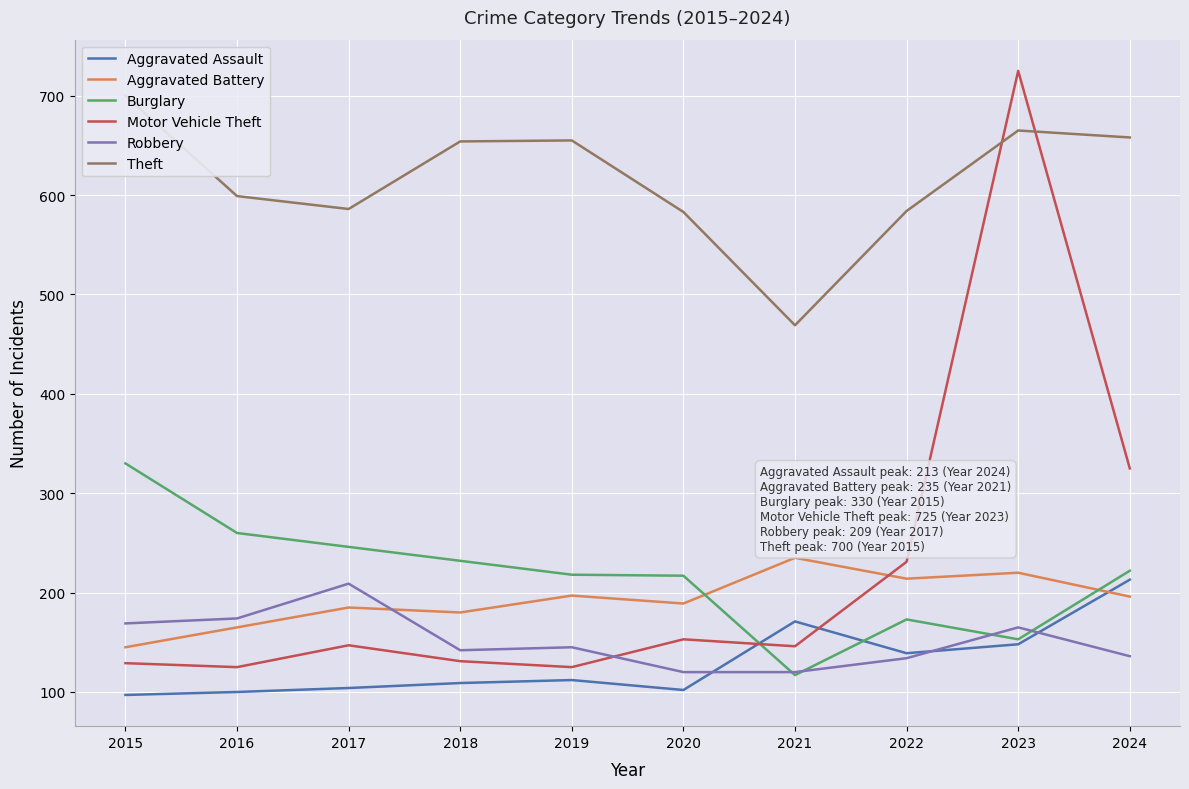

What is the value of the Aggravated Assault point at the 6th from the left?

102